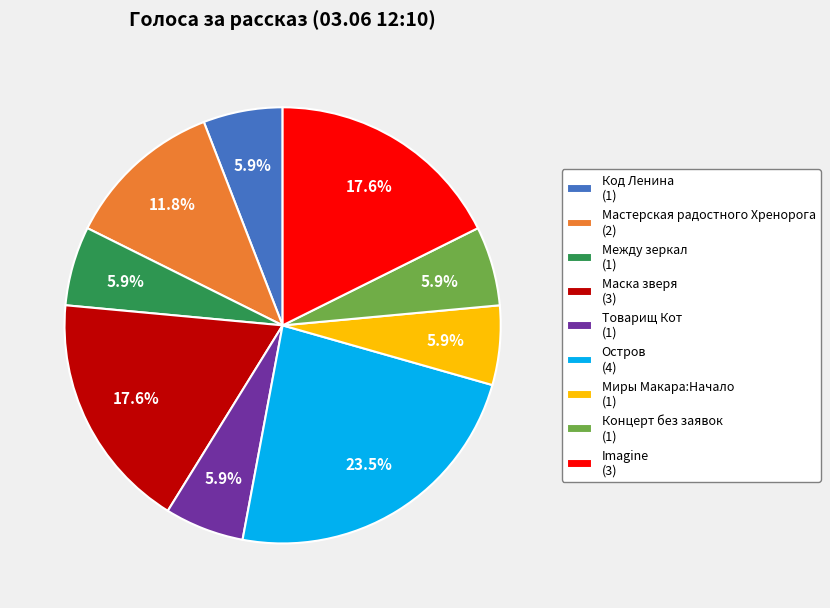

What percentage is the Imagine slice, to the nearest percent?

18%